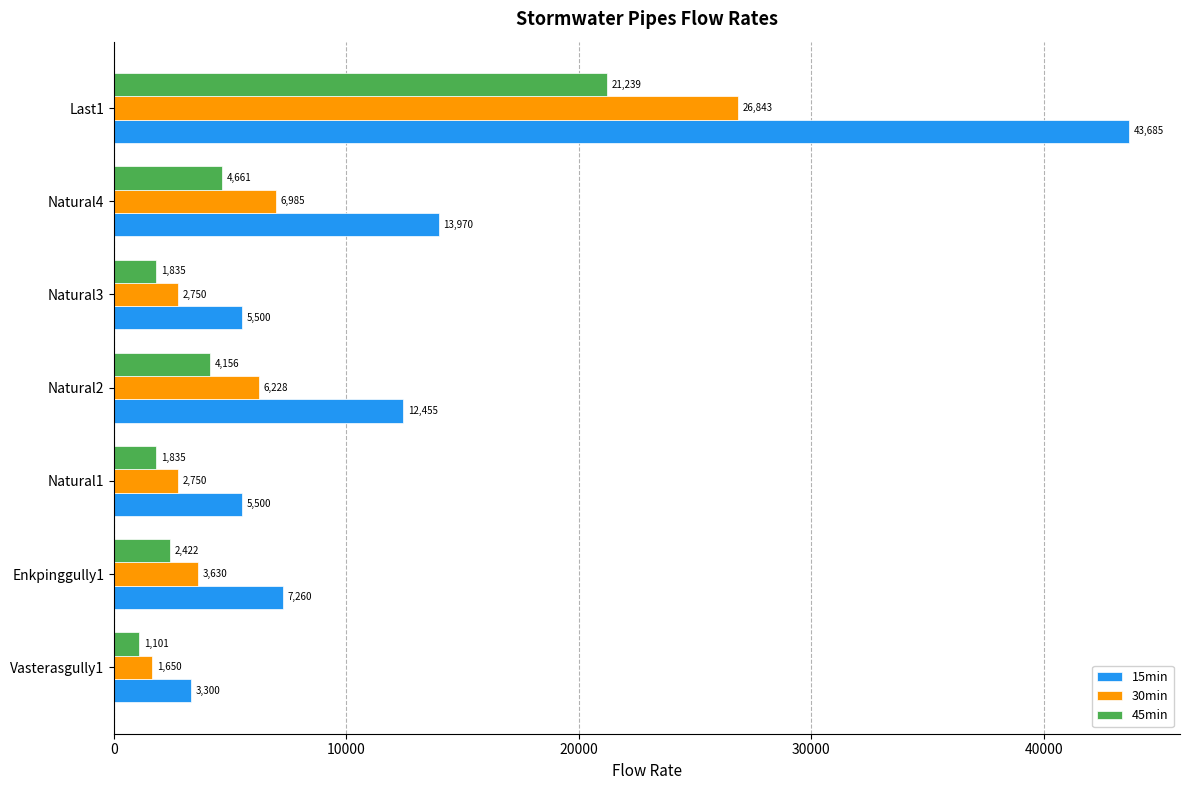

Between Vasterasgully1 and Enkpinggully1, which series saw the biggest shift?

15min